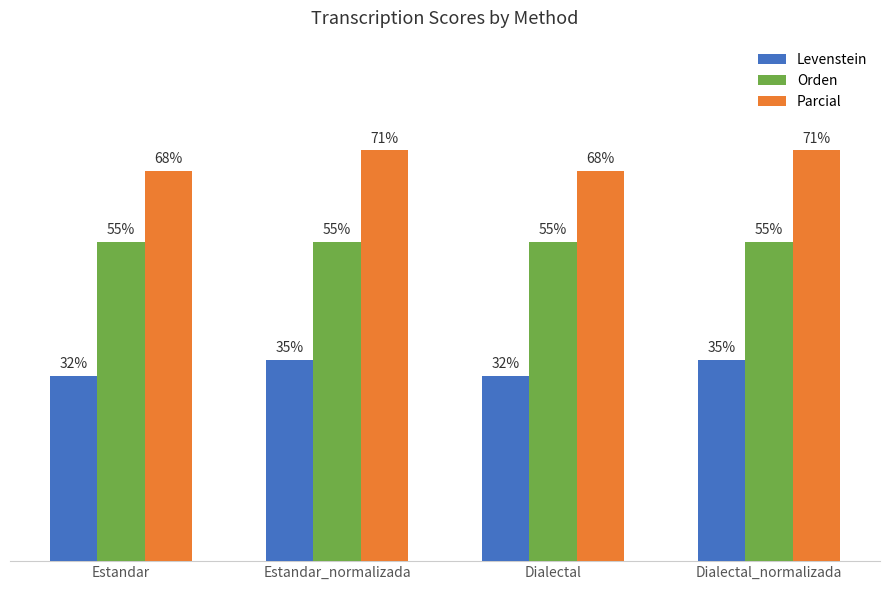

Is the value of Levenstein at Estandar_normalizada greater than the value of Parcial at Dialectal?

No